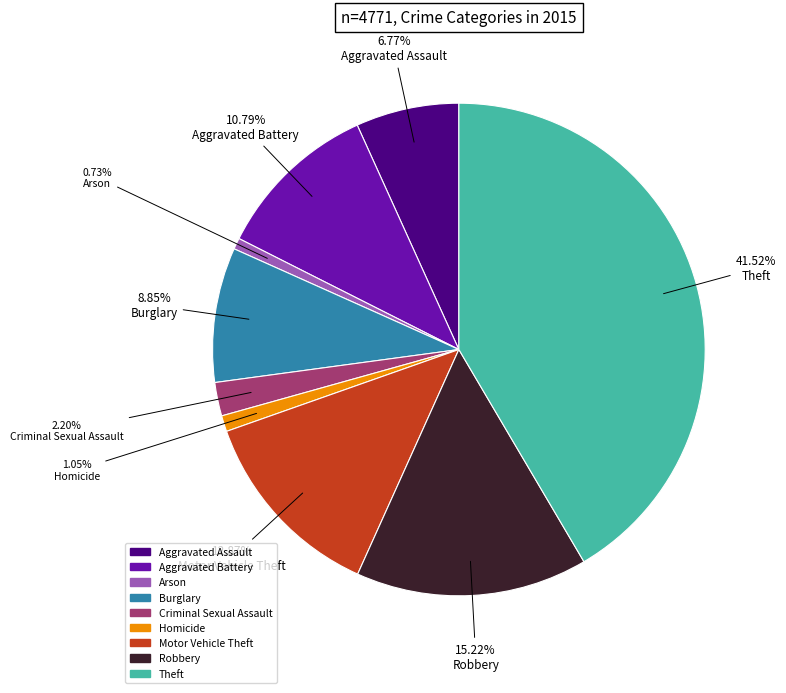

What is the largest slice in the pie chart?

Theft